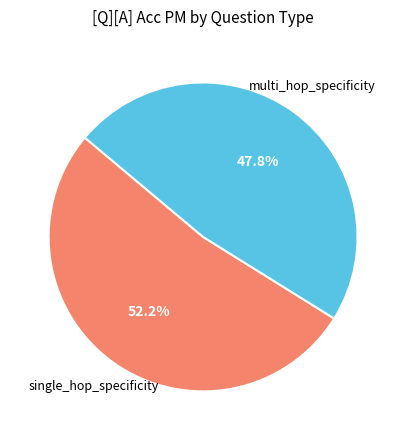

How many segments does this pie chart have?

2